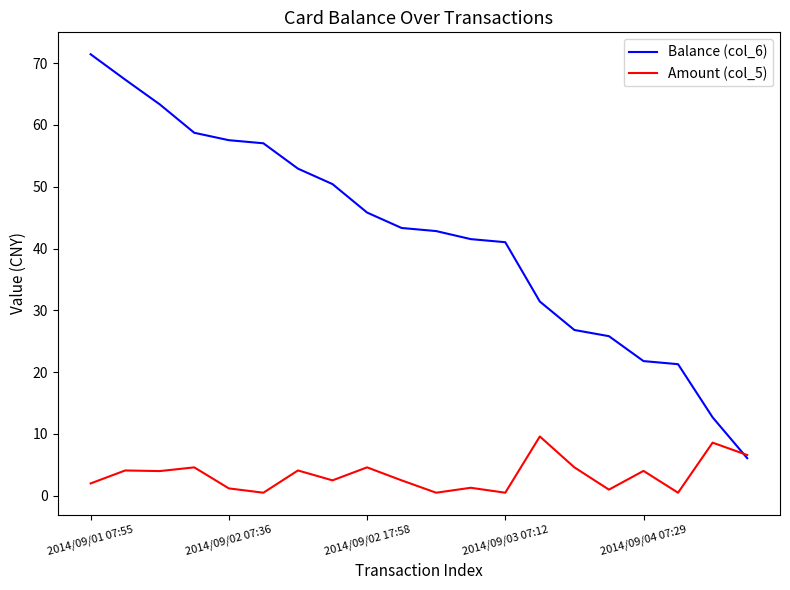

Which series has the largest total across all categories?

Balance (col_6)